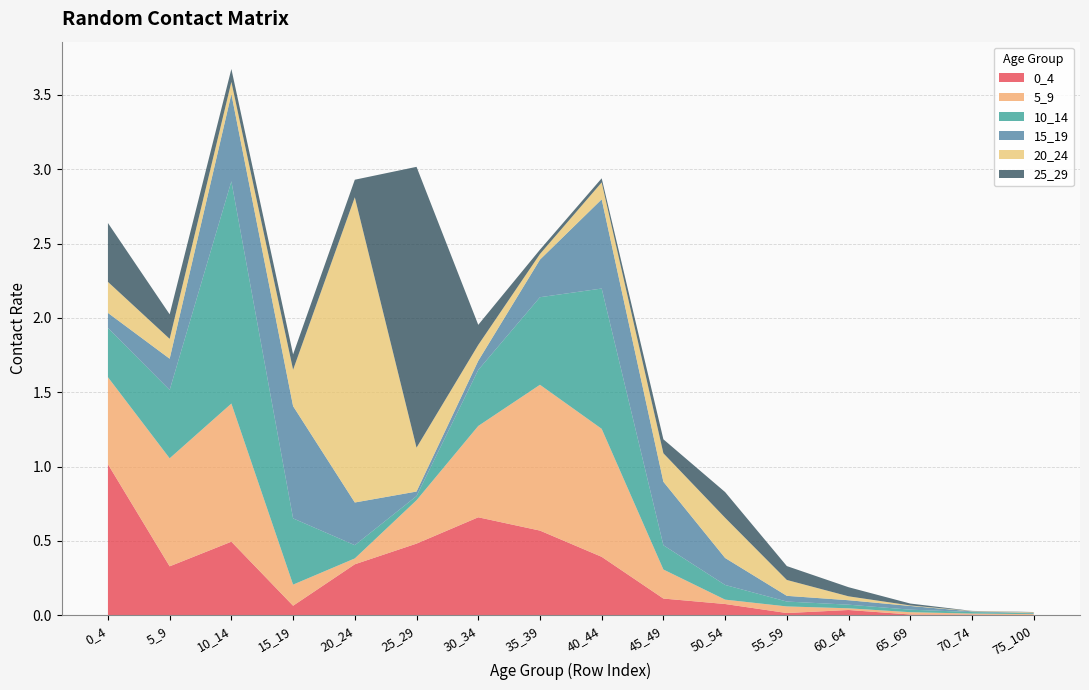

Reading left to right, extract all data points from this chart.

0_4: 1.0	0.3	0.5	0.1	0.3	0.5	0.7	0.6	0.4	0.1	0.1	0.0	0.0	0.0	0.0	0.0
5_9: 0.6	0.7	0.9	0.1	0.0	0.3	0.6	1.0	0.9	0.2	0.0	0.0	0.0	0.0	0.0	0.0
10_14: 0.3	0.5	1.5	0.4	0.1	0.0	0.4	0.6	0.9	0.2	0.1	0.0	0.0	0.0	0.0	0.0
15_19: 0.1	0.2	0.6	0.8	0.3	0.0	0.1	0.3	0.6	0.4	0.2	0.0	0.0	0.0	0.0	0.0
20_24: 0.2	0.1	0.1	0.2	2.1	0.3	0.1	0.0	0.1	0.2	0.3	0.1	0.0	0.0	0.0	0.0
25_29: 0.4	0.2	0.1	0.1	0.1	1.9	0.1	0.0	0.0	0.1	0.2	0.1	0.1	0.0	0.0	0.0